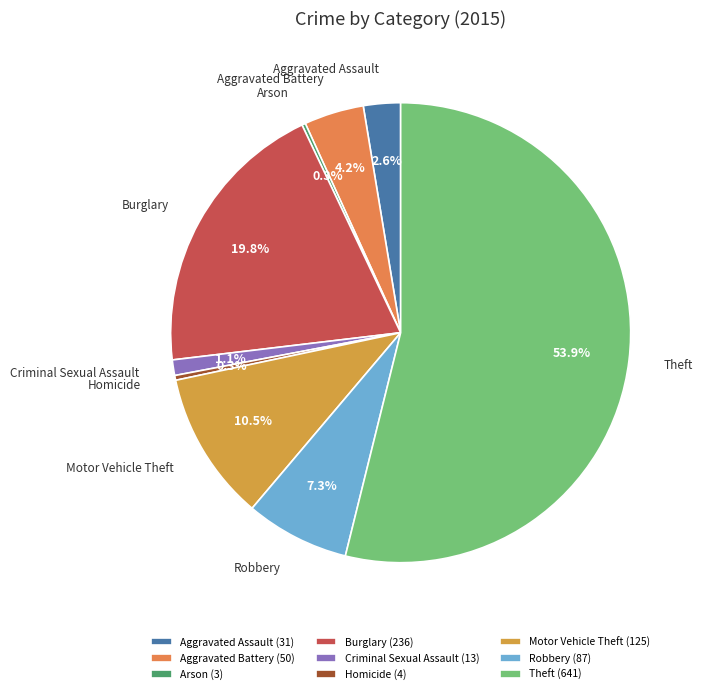

Does Criminal Sexual Assault account for over 50% of the chart?

No